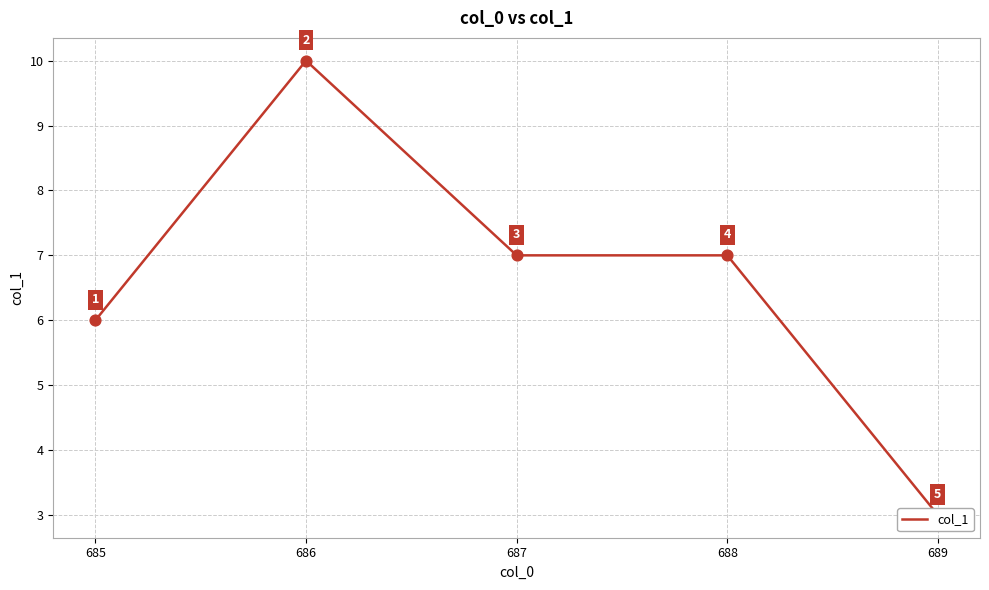

What is the ratio of the value at 686 to the value at 687?

1.4